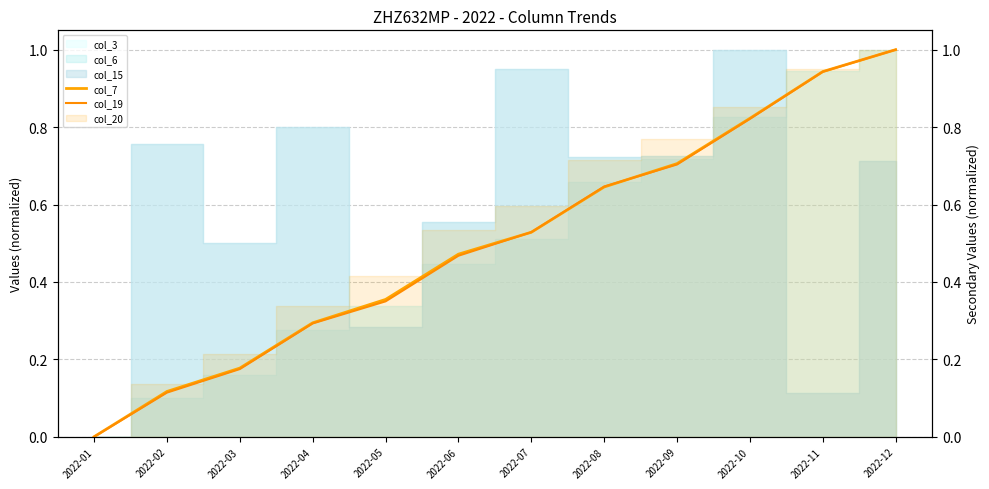

What is the highest value of the col_7 series?

1.0